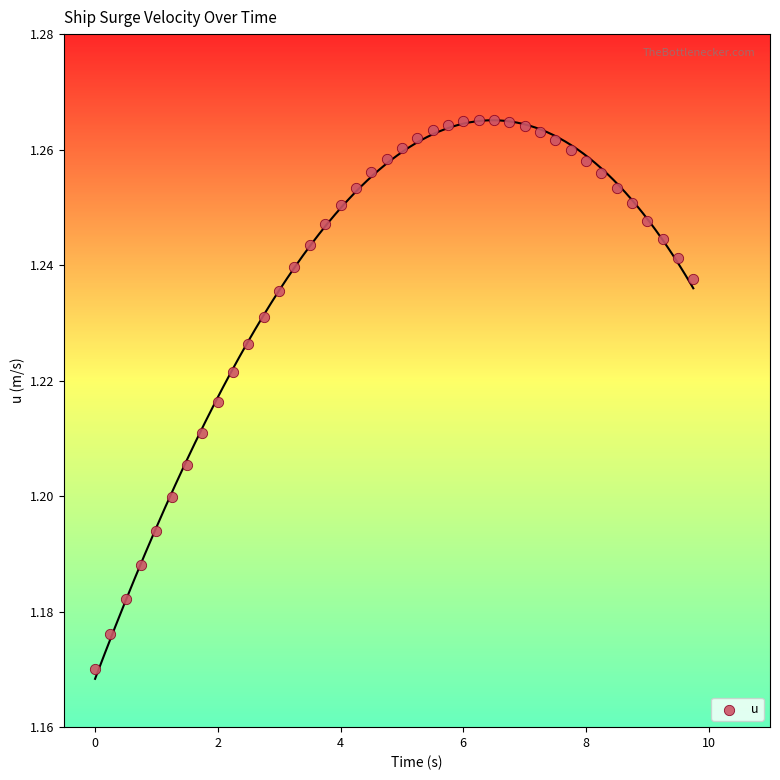

What is the range of X values (max minus min)?

9.8